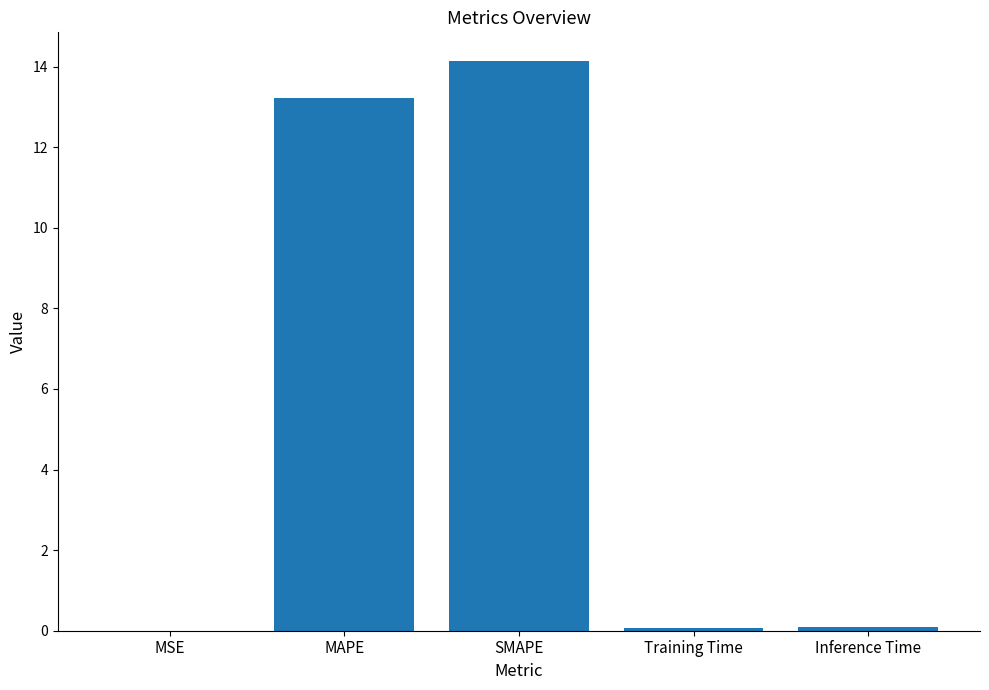

What is the change in value from MAPE to SMAPE?

+0.9